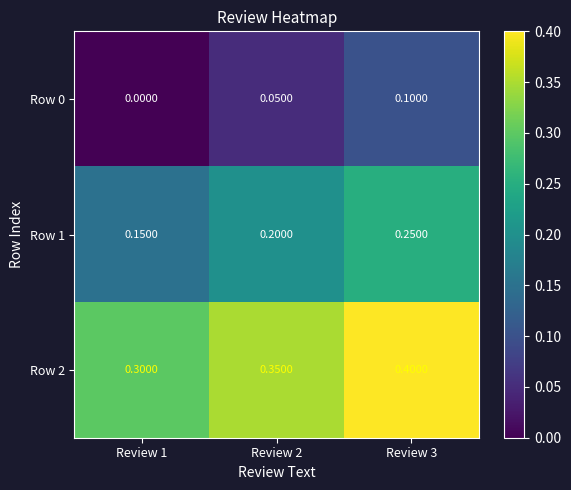

Is the value of Row 0 at Review 3 greater than the value of Row 2 at Review 3?

No